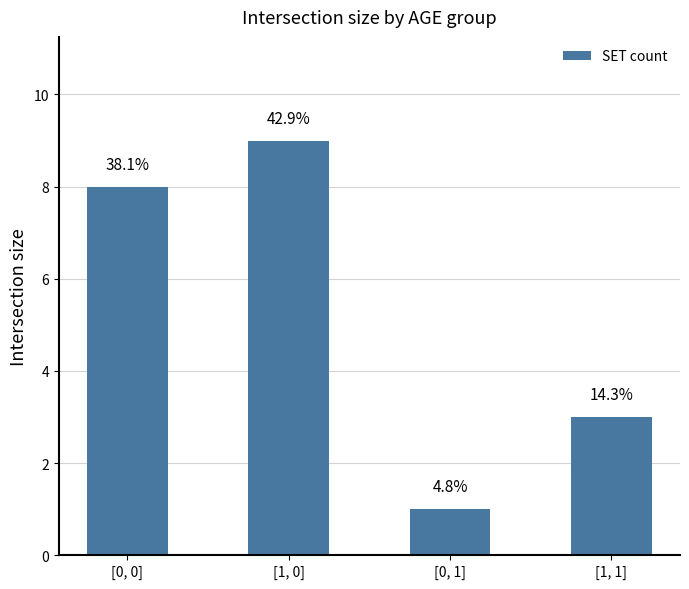

Does the chart contain any negative values?

No